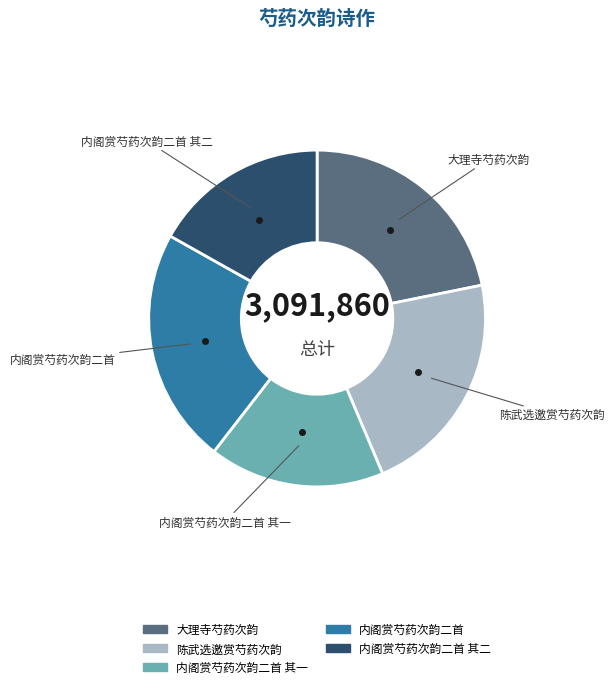

Is there any slice that represents more than half of the pie?

No